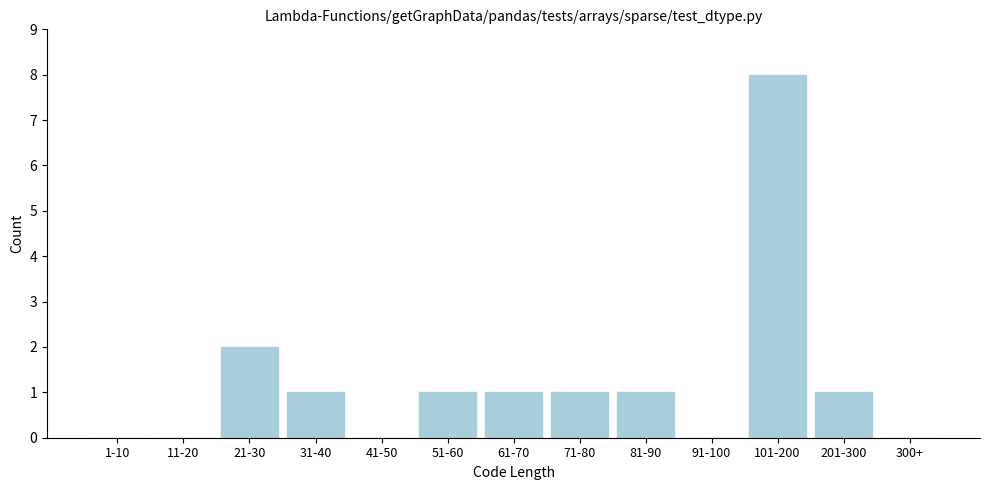

Reading left to right, transcribe all the data shown in this chart.

1-10=0	11-20=0	21-30=2	31-40=1	41-50=0	51-60=1	61-70=1	71-80=1	81-90=1	91-100=0	101-200=8	201-300=1	300+=0